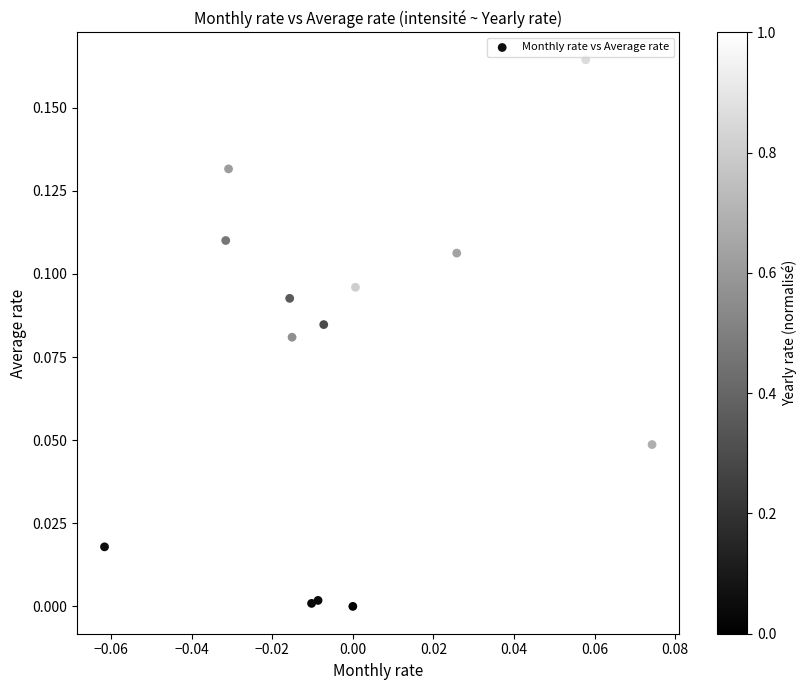

How many points are shown in the scatter plot?

14